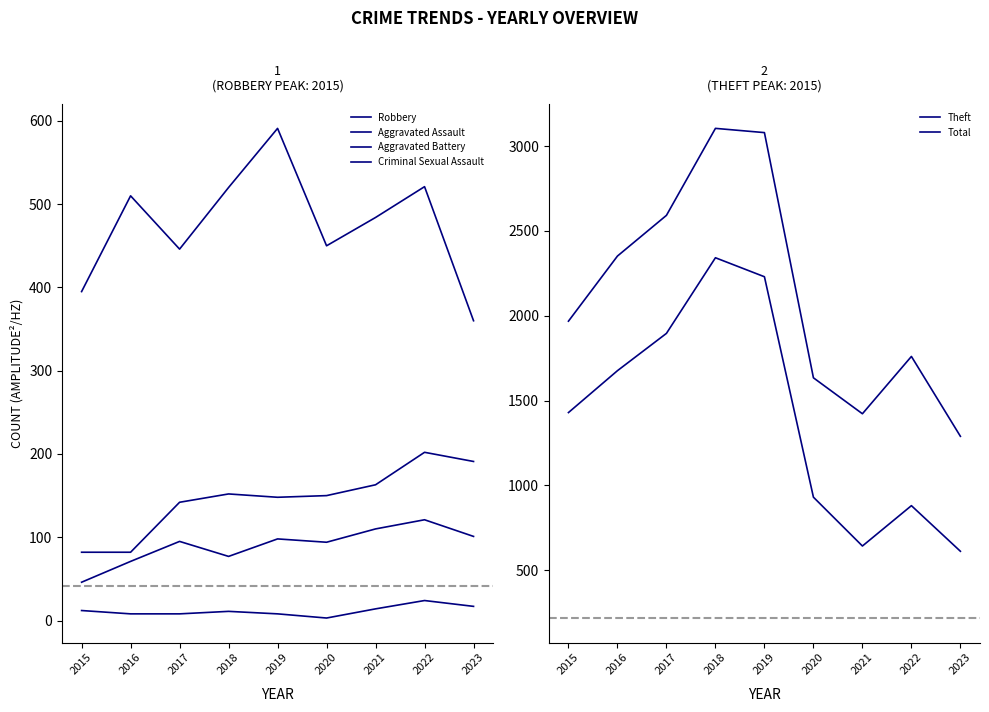

At which category does the chart reach its minimum across all series?

2020